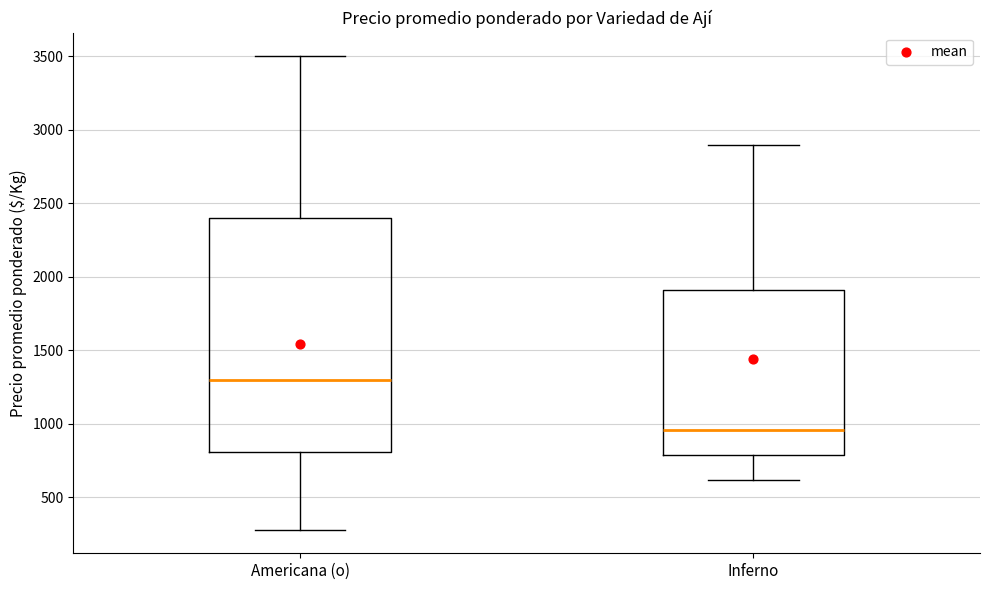

Where does the upper whisker of the box for Inferno end on the y-axis? The values are not printed on the chart, so give them approximately, as read against the axis.

2900